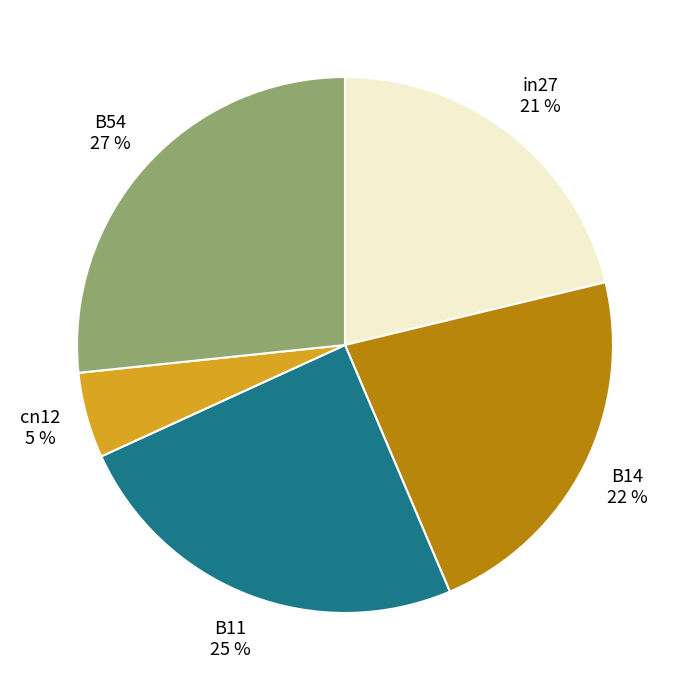

Is there any slice that represents more than half of the pie?

No